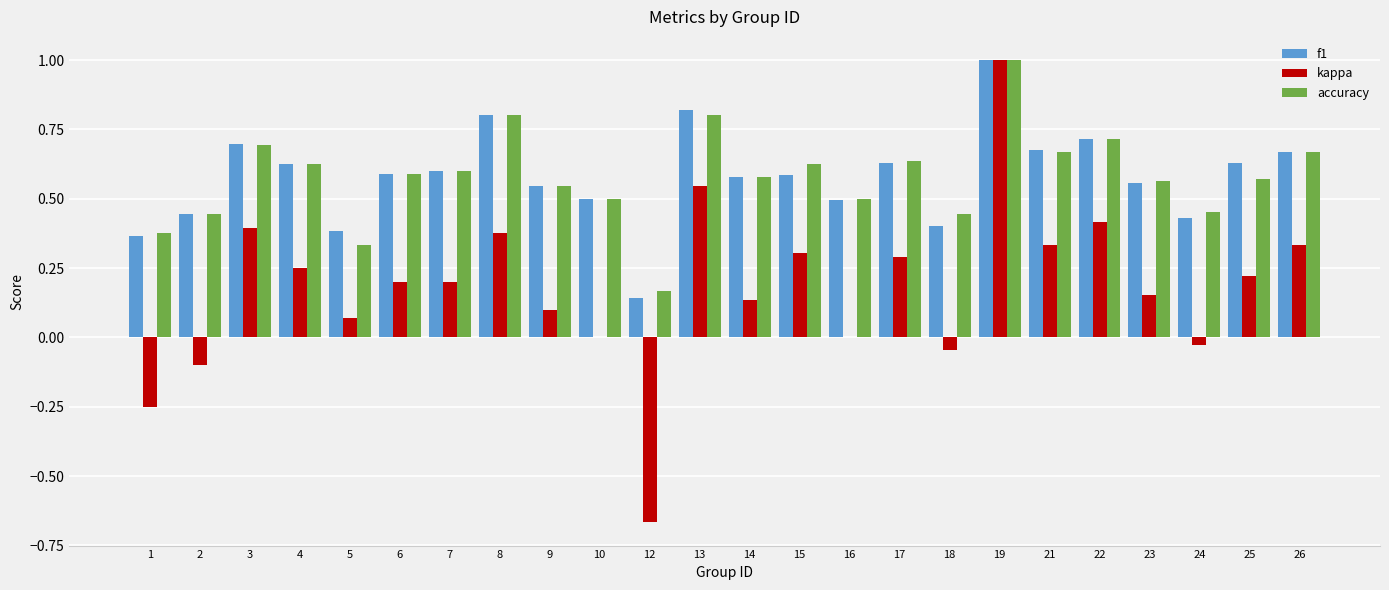

What is the highest value of the f1 series?

1.0